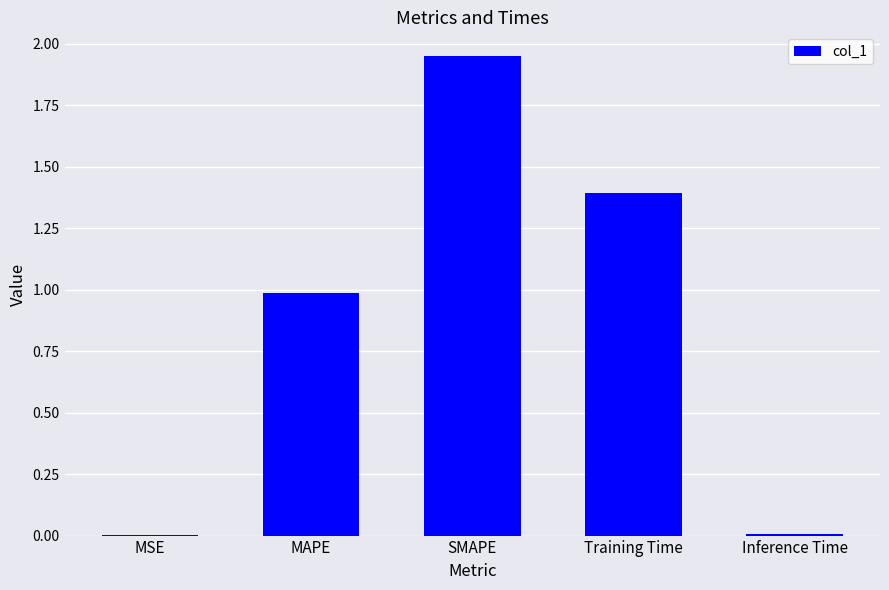

Which label corresponds to the largest value in the chart?

SMAPE